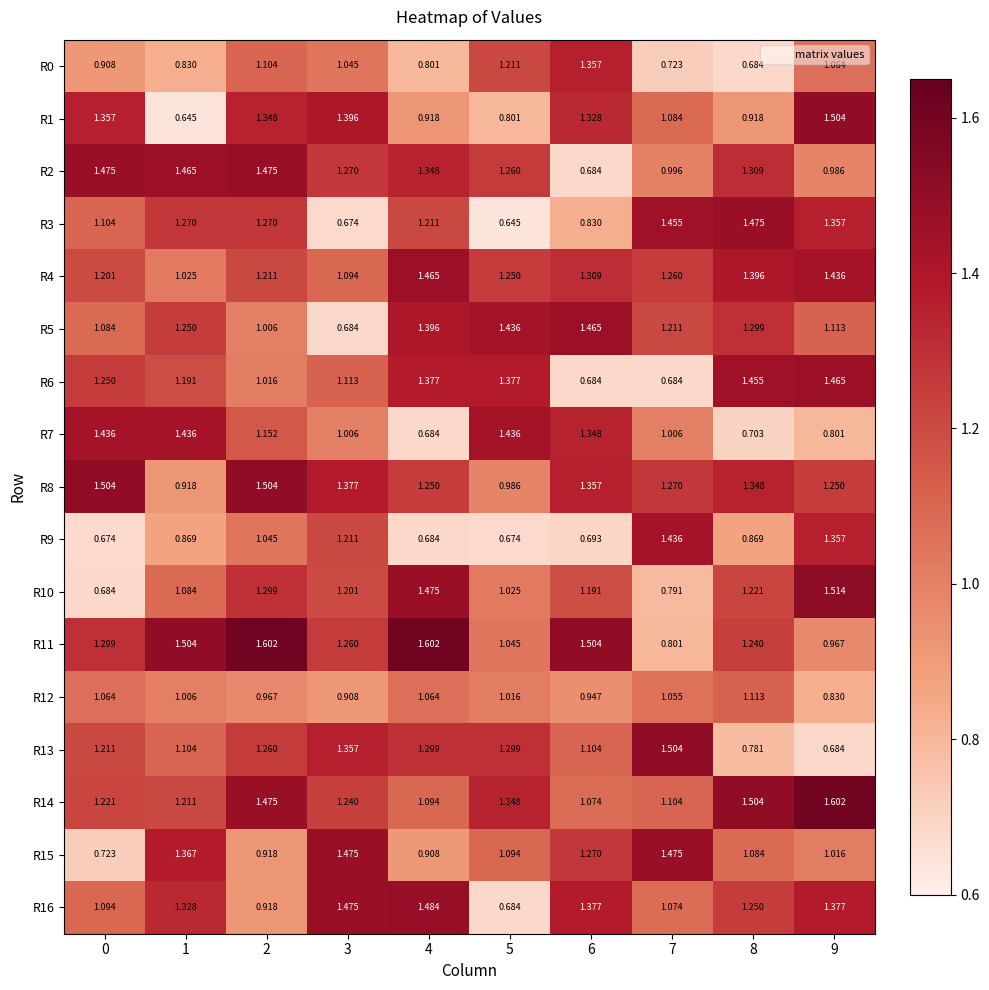

Is the value of R11 at 0 greater than the value of R9 at 1?

Yes